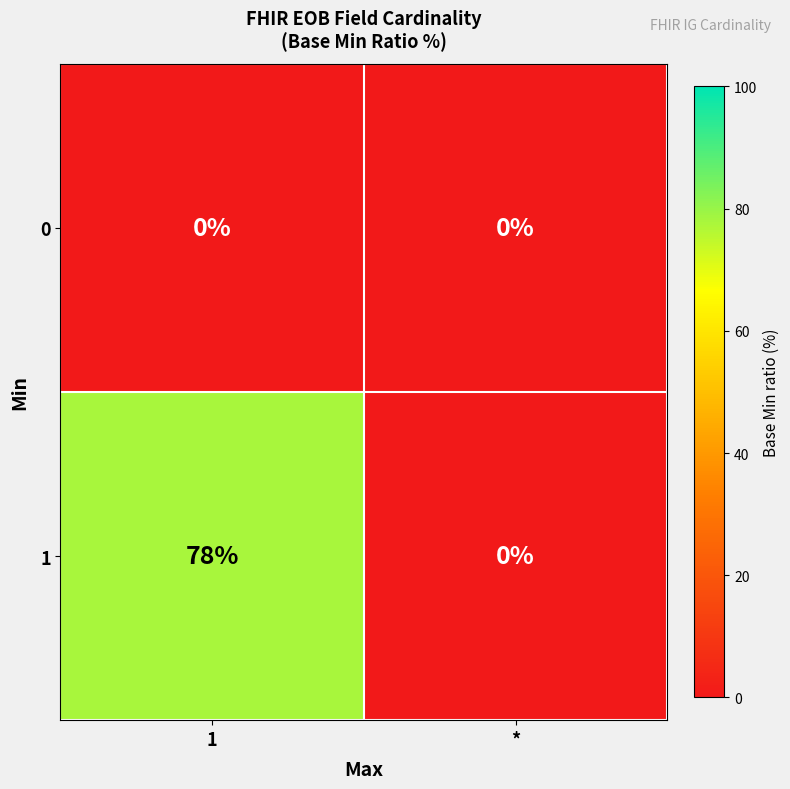

At which label does 1 reach its minimum?

*